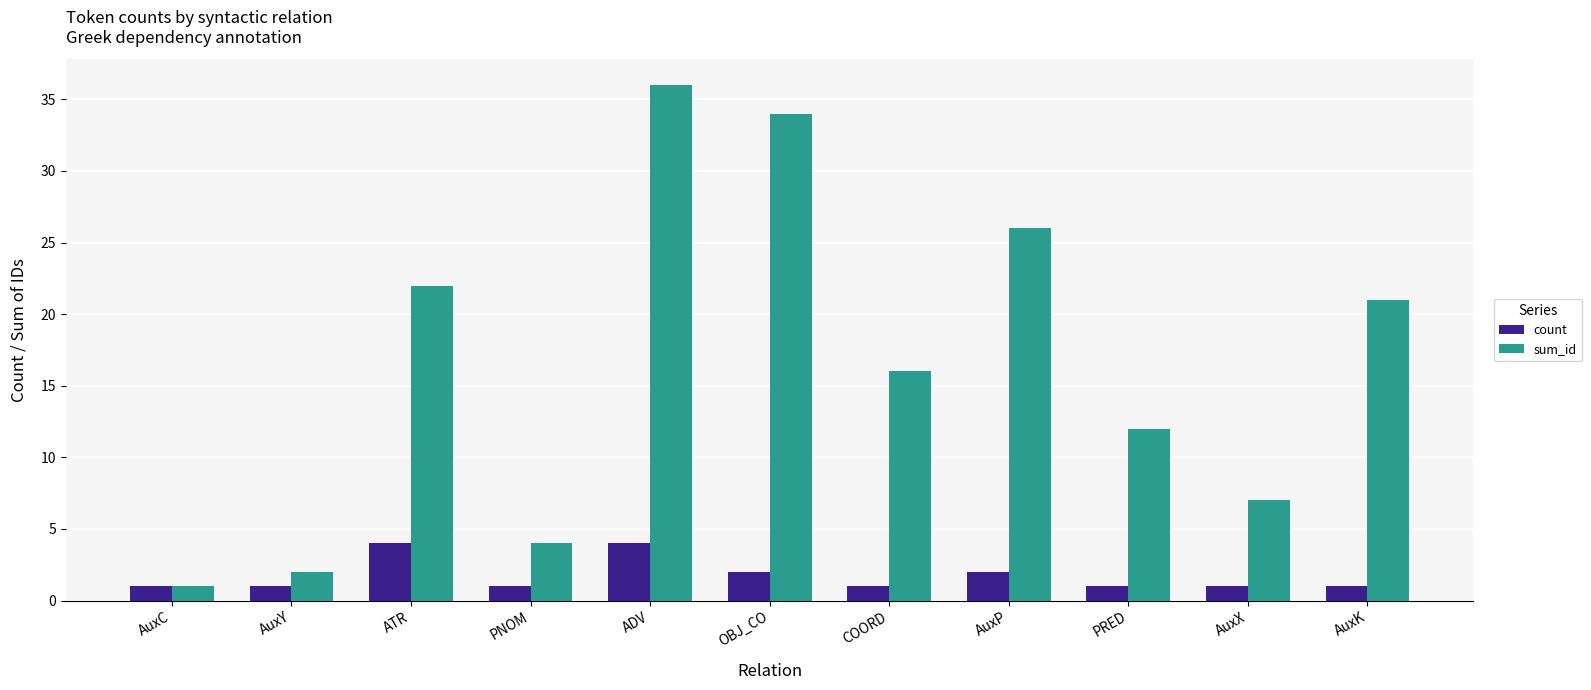

How many data points in sum_id are less than 16?

5